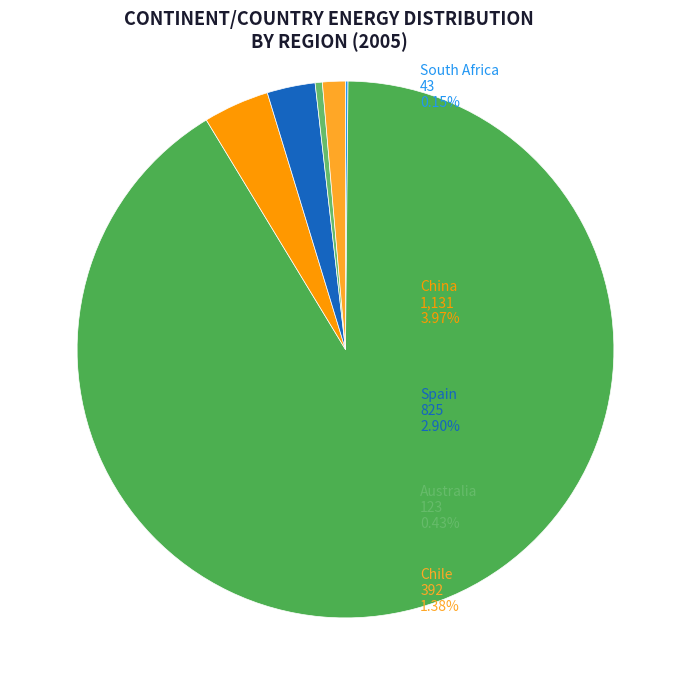

What is the majority slice?

Peru